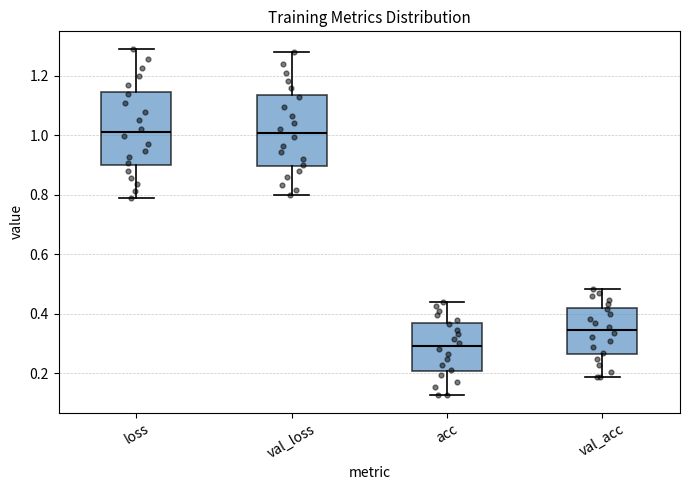

Which box has the lowest median line?

acc